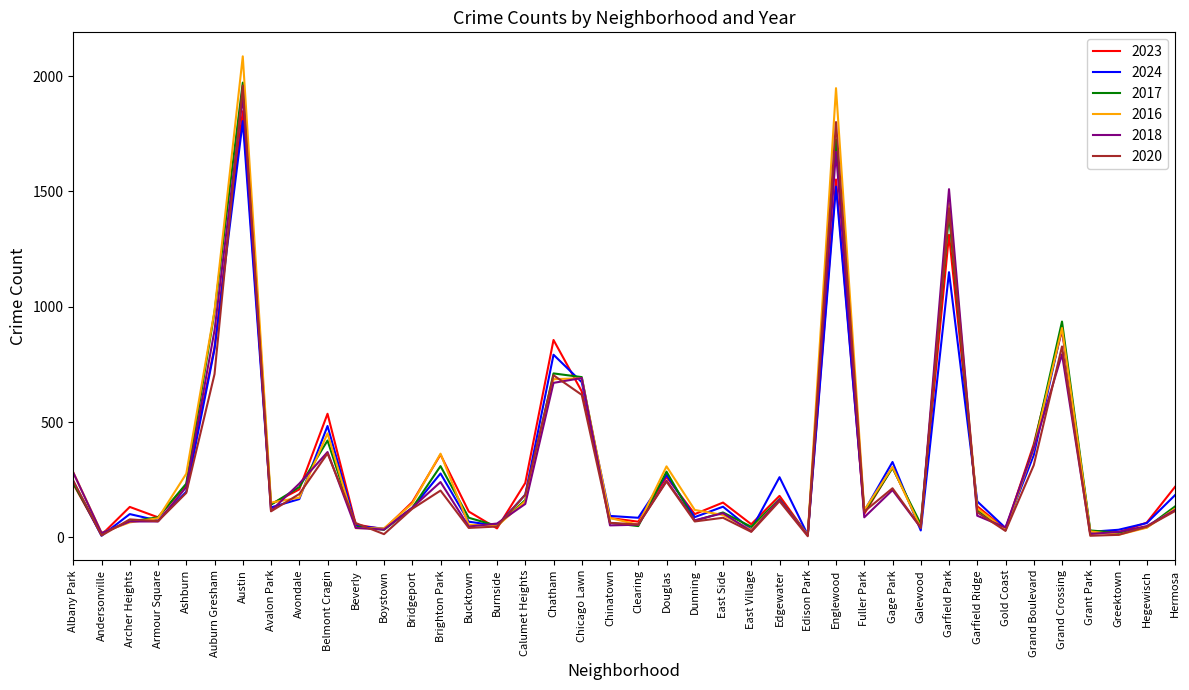

How many distinct data groups are displayed?

6